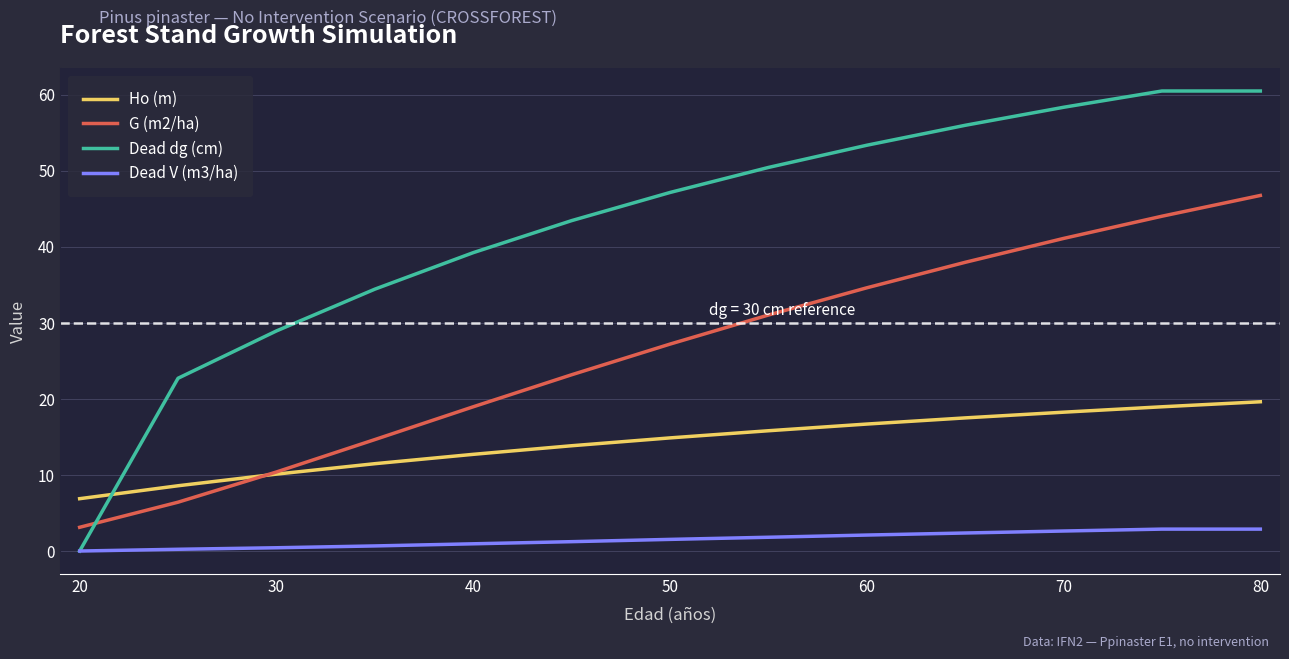

True or false: Ho (m) has more than 2 interior local peaks.

False